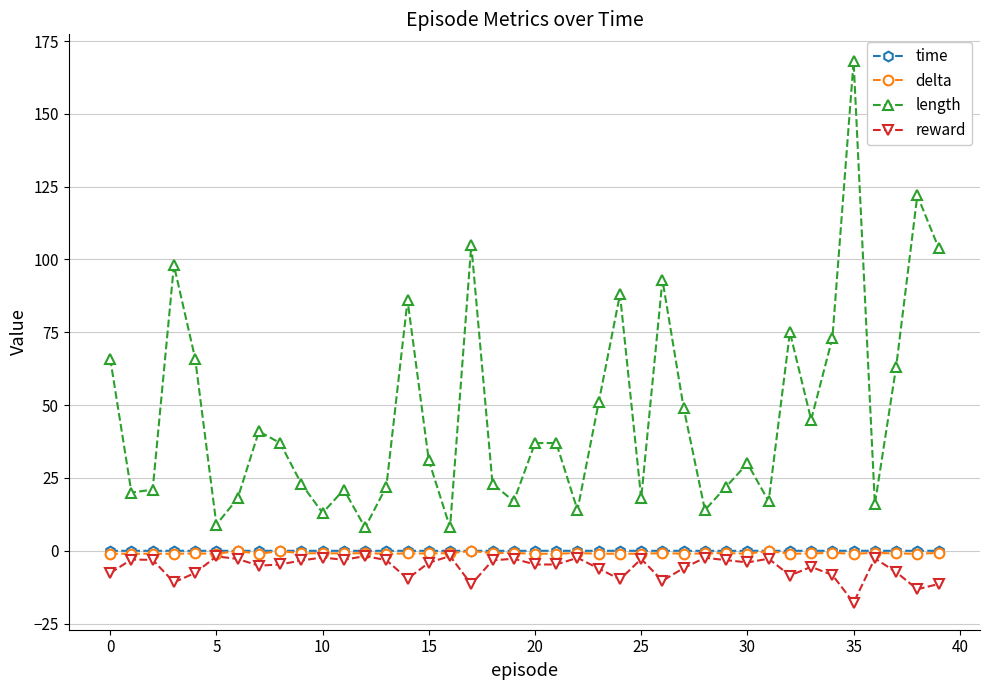

True or false: length and time intersect in this chart.

False